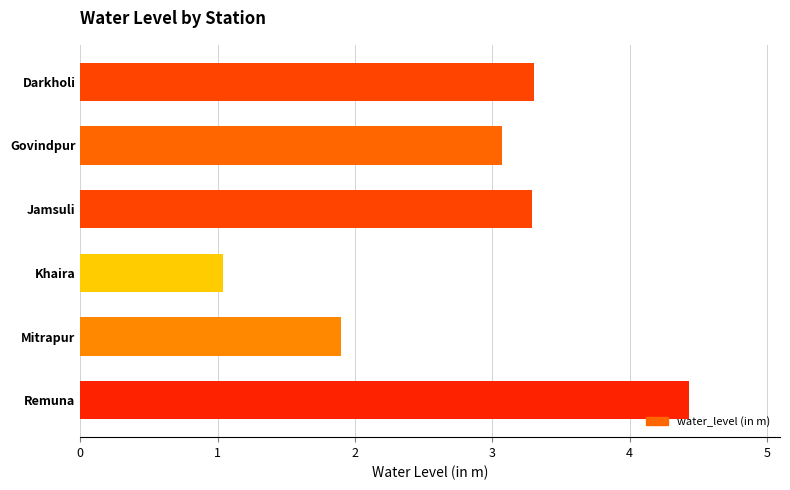

What value does the data have at Khaira?

1.0